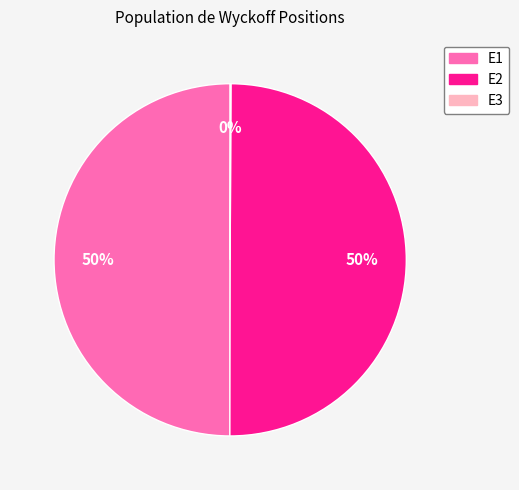

To the nearest percent, what is the average slice percentage?

33%